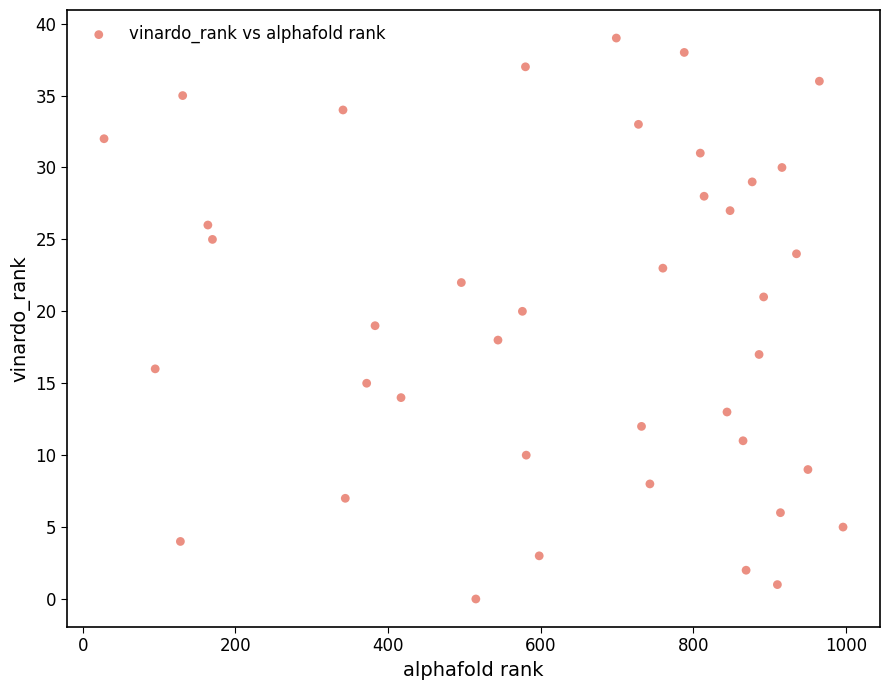

What is the range of X values (max minus min)?

968